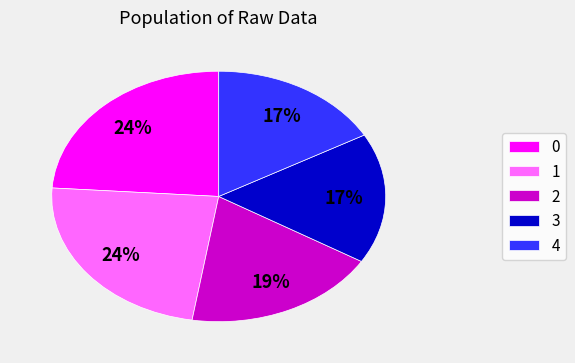

Is there a majority slice in this chart?

No